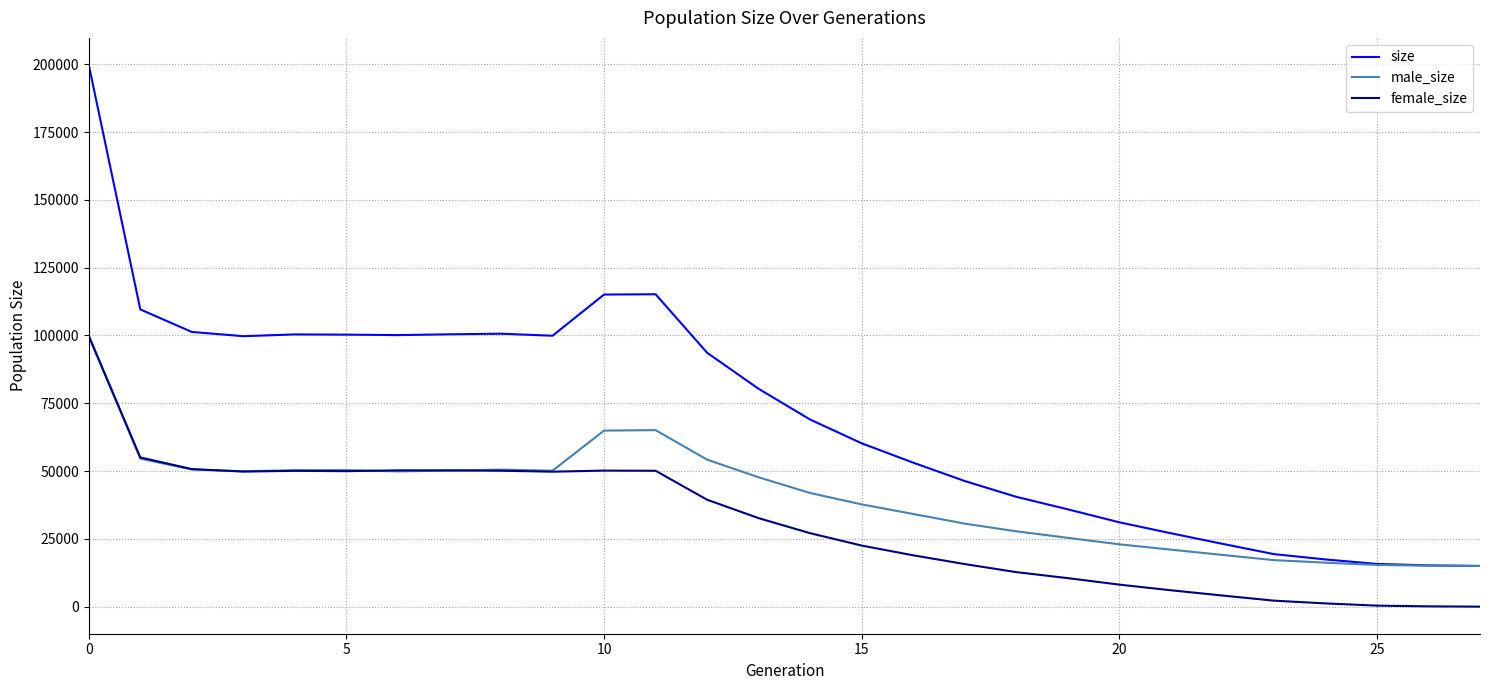

Rank the series by their average value, from lowest to highest.

female_size, male_size, size